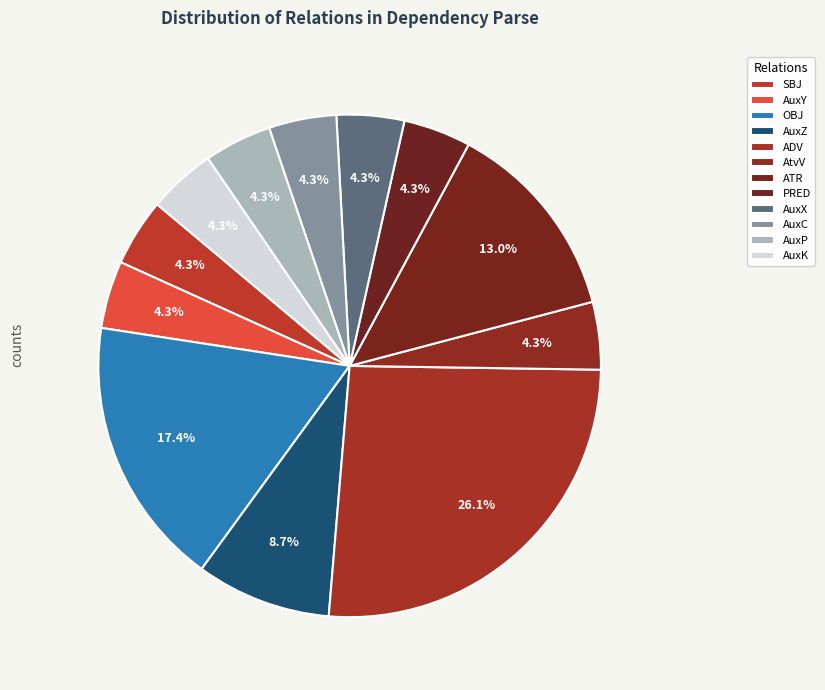

Which slice is the smallest?

SBJ